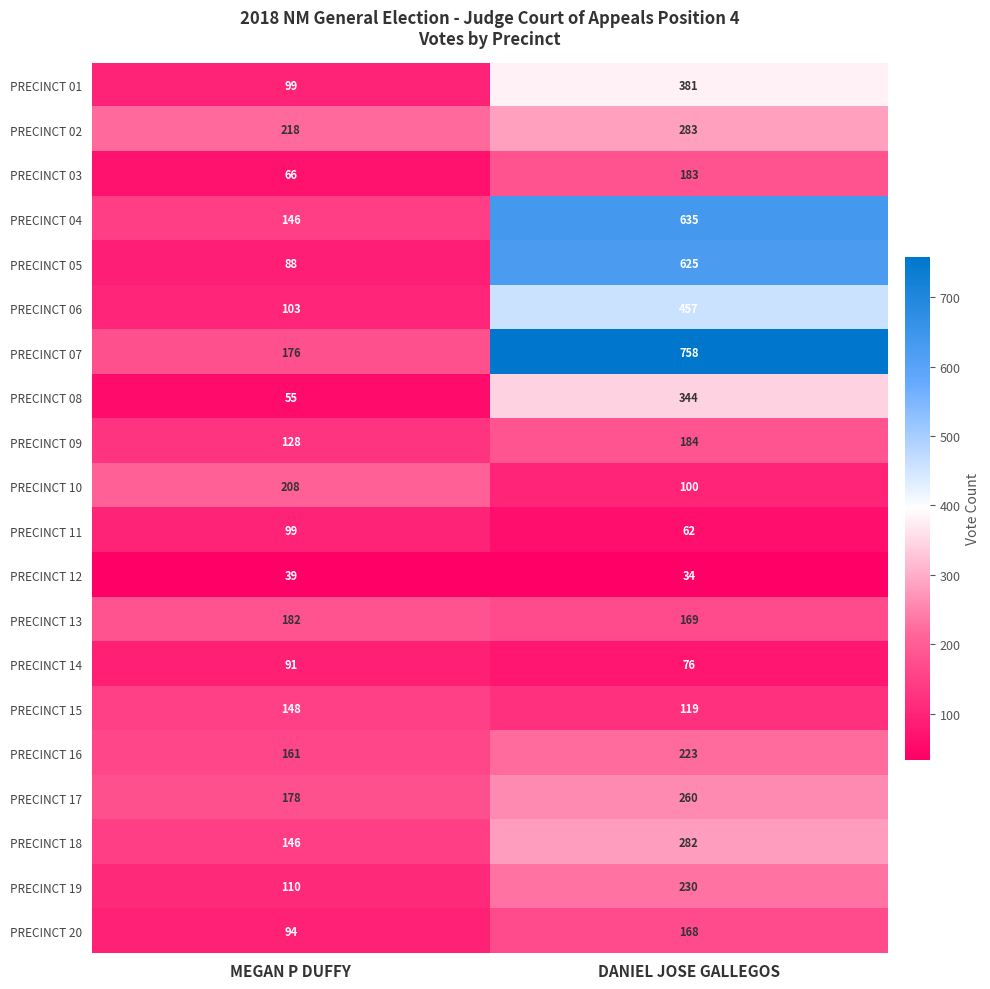

What is the average value of the PRECINCT 15 series?

134